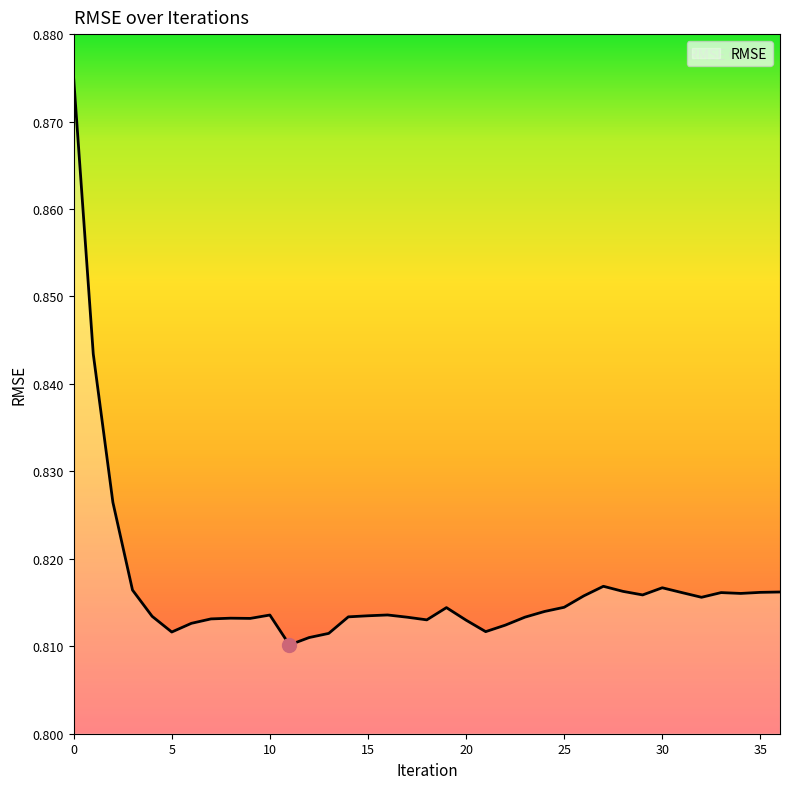

Where is the first local minimum?

5